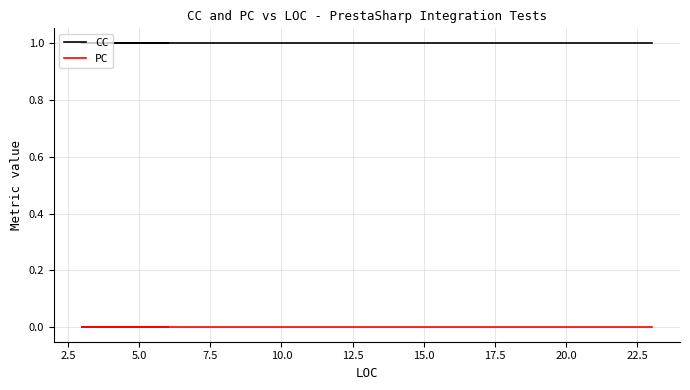

Between 2.5 and 5.0, which is larger?

2.5